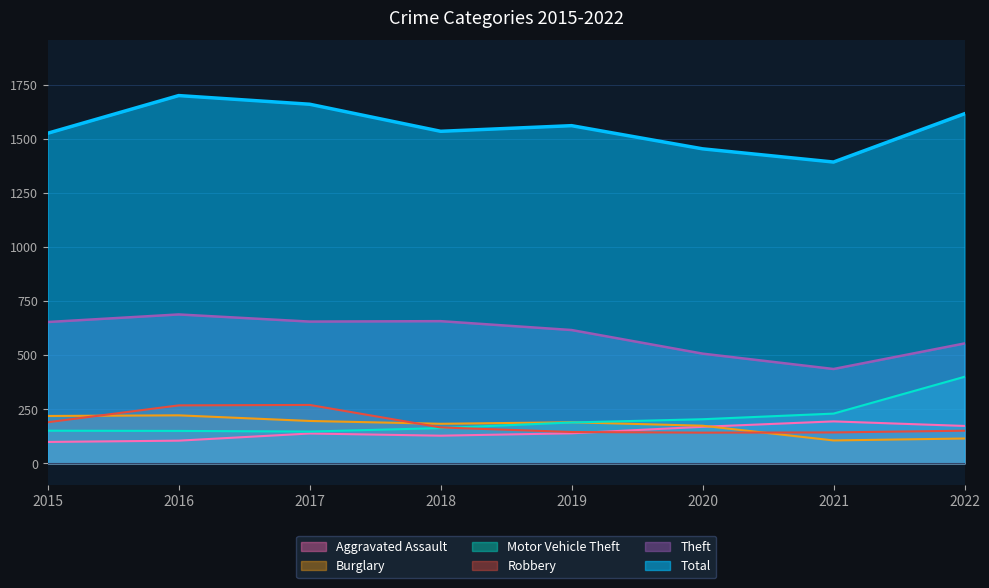

Reading left to right, list all the values displayed in this chart.

Aggravated Assault: 2015=99	2016=105	2017=138	2018=128	2019=139	2020=169	2021=194	2022=173
Burglary: 2015=219	2016=222	2017=196	2018=183	2019=190	2020=174	2021=106	2022=115
Motor Vehicle Theft: 2015=151	2016=150	2017=147	2018=163	2019=189	2020=204	2021=230	2022=400
Robbery: 2015=190	2016=268	2017=270	2018=166	2019=145	2020=142	2021=143	2022=151
Theft: 2015=653	2016=688	2017=655	2018=657	2019=616	2020=507	2021=436	2022=554
Total: 2015=1525	2016=1699	2017=1659	2018=1534	2019=1560	2020=1453	2021=1392	2022=1615